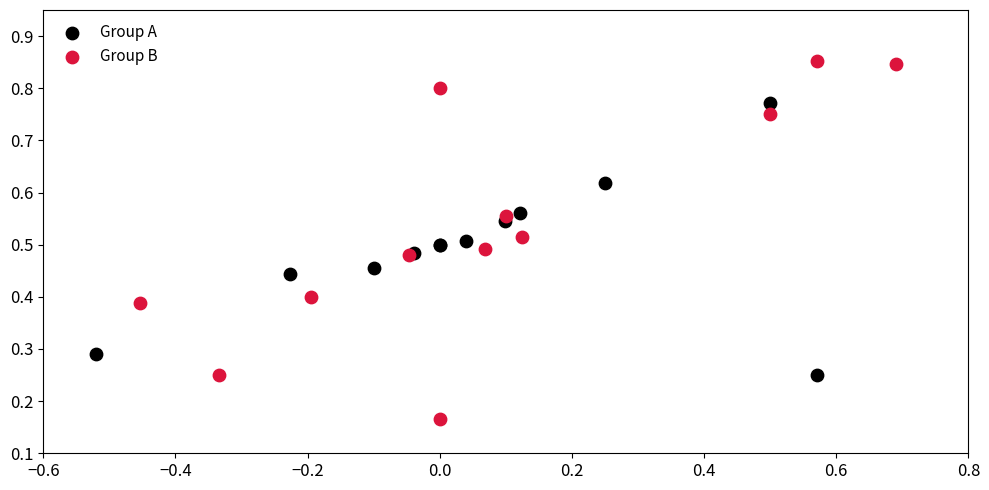

What are all the series names shown in the legend?

Group A, Group B